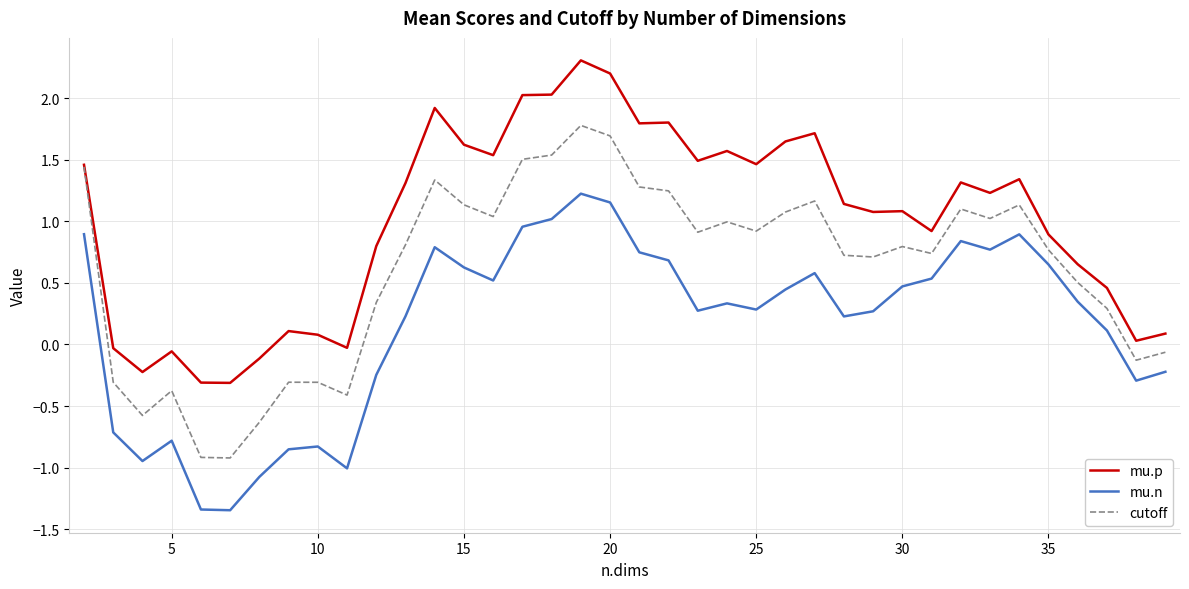

Rank the series by their average value, from lowest to highest.

mu.n, cutoff, mu.p